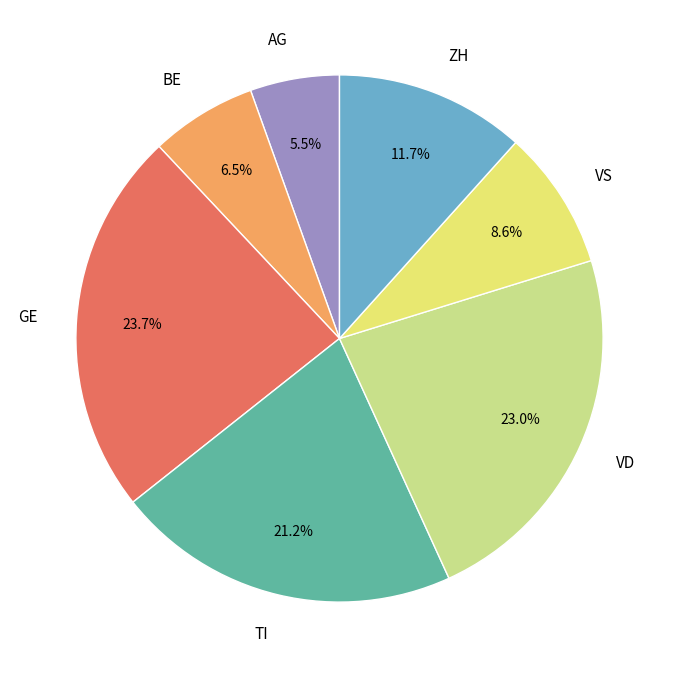

To the nearest percent, what portion does GE represent?

24%